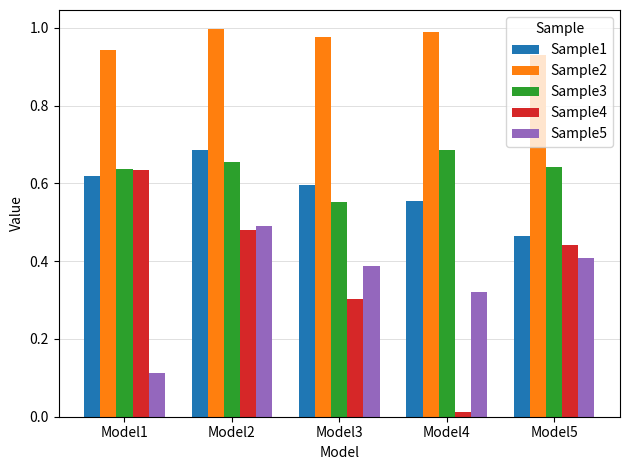

Does the chart contain any negative values?

No